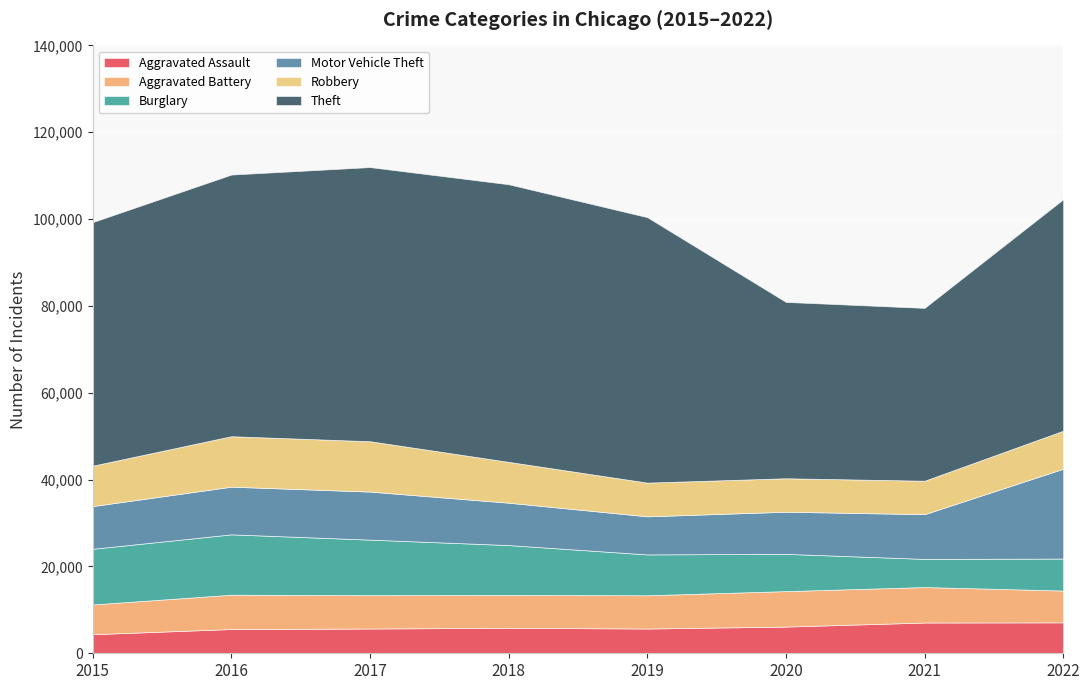

Reading right to left, extract all data points from this chart.

Aggravated Assault: 2022=7120	2021=7080	2020=6146	2019=5697	2018=5869	2017=5698	2016=5584	2015=4386
Aggravated Battery: 2022=7330	2021=8177	2020=8174	2019=7665	2018=7582	2017=7698	2016=7907	2015=6860
Burglary: 2022=7365	2021=6475	2020=8579	2019=9405	2018=11469	2017=12778	2016=13899	2015=12814
Motor Vehicle Theft: 2022=20693	2021=10304	2020=9701	2019=8771	2018=9757	2017=11060	2016=10979	2015=9838
Robbery: 2022=8745	2021=7703	2020=7708	2019=7764	2018=9408	2017=11604	2016=11623	2015=9305
Theft: 2022=53320	2021=39815	2020=40614	2019=61145	2018=63942	2017=63140	2016=60265	2015=56104